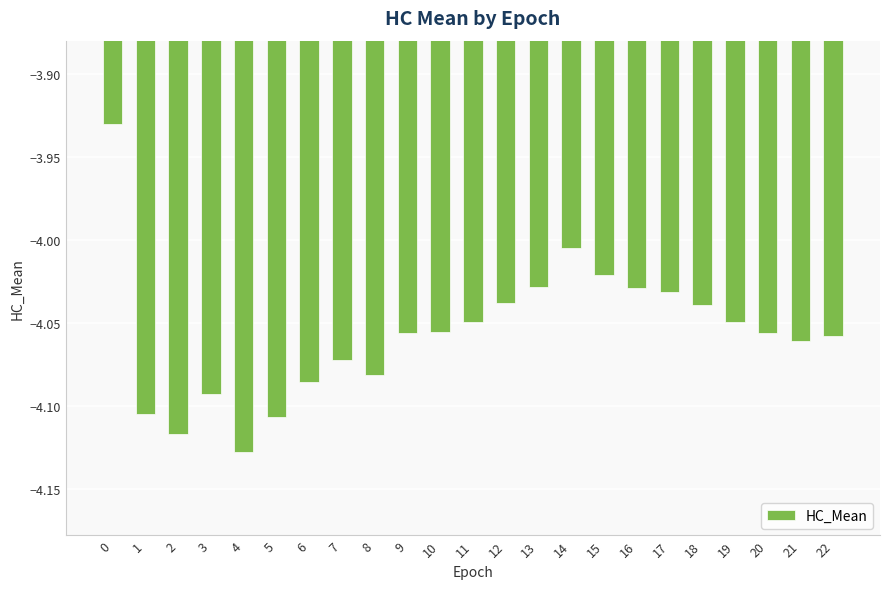

Which has a higher value, 18 or 22?

18